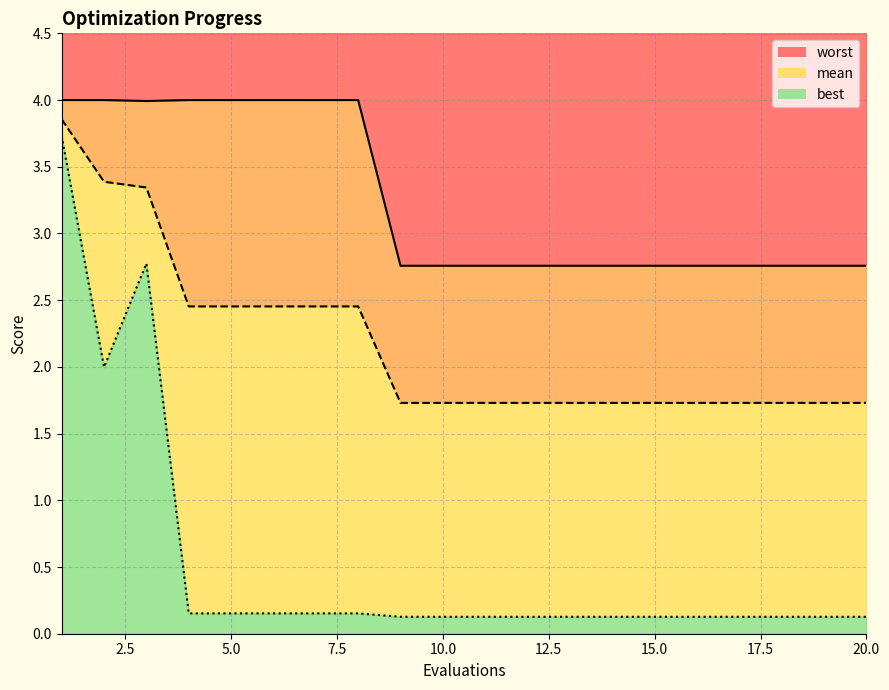

True or false: best has more than 0 interior local peaks.

True